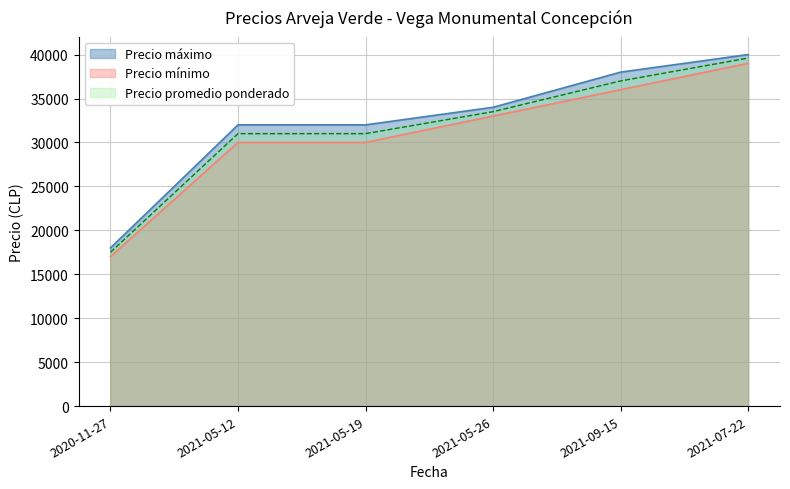

True or false: Precio promedio ponderado and Precio mínimo cross at least once.

False